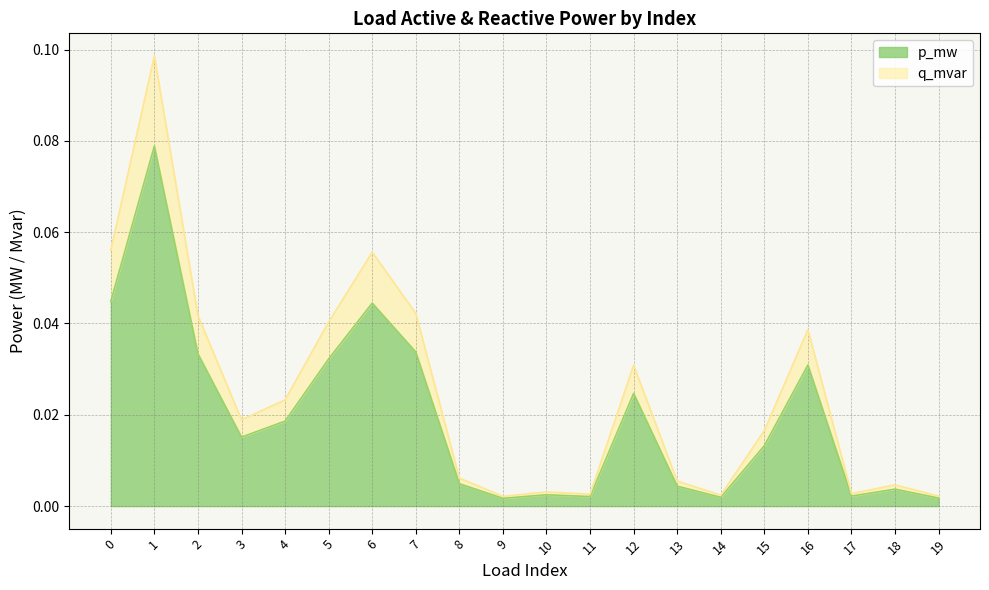

Rank the series at 14 from lowest to highest value.

p_mw, q_mvar